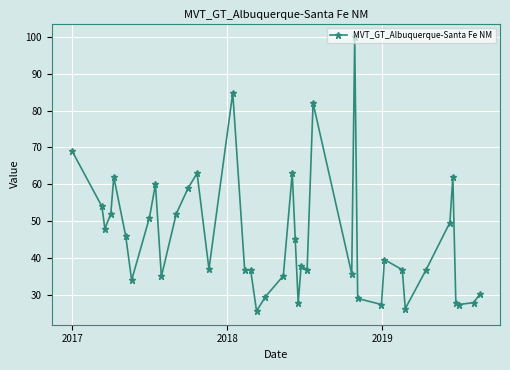

True or false: there are more than 2 points higher than both neighbors.

True